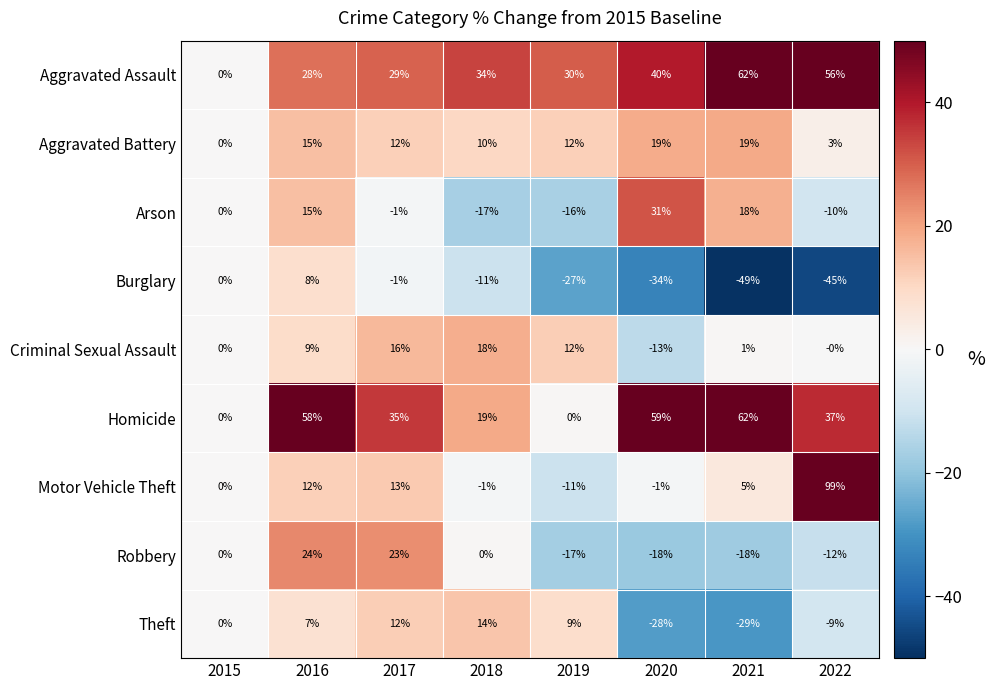

Which series has the largest total across all categories?

Aggravated Assault